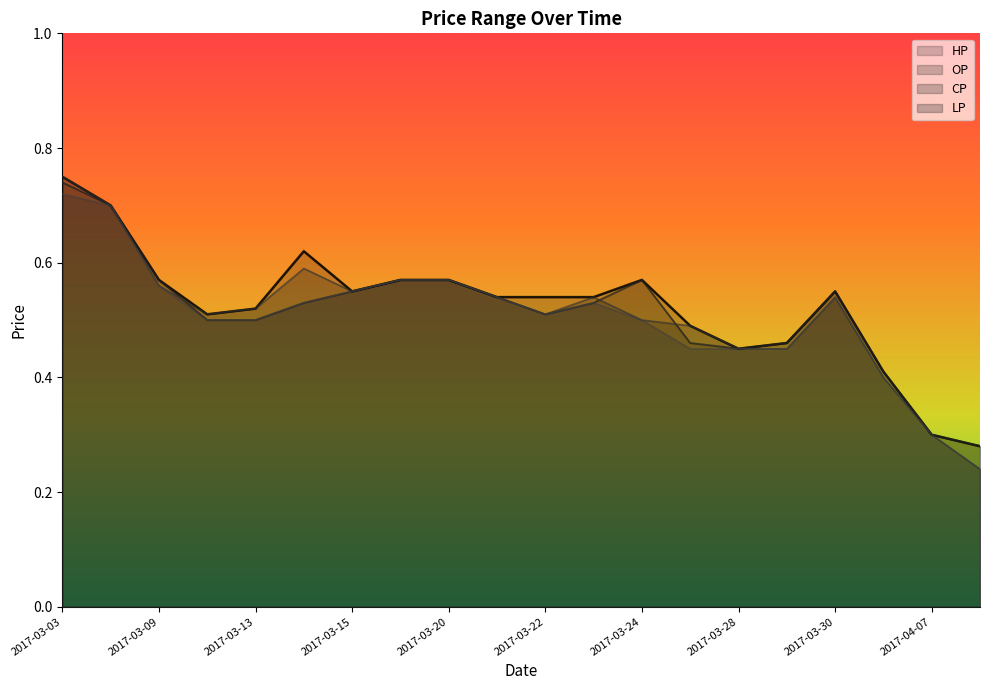

Count the number of categories in the chart.

20